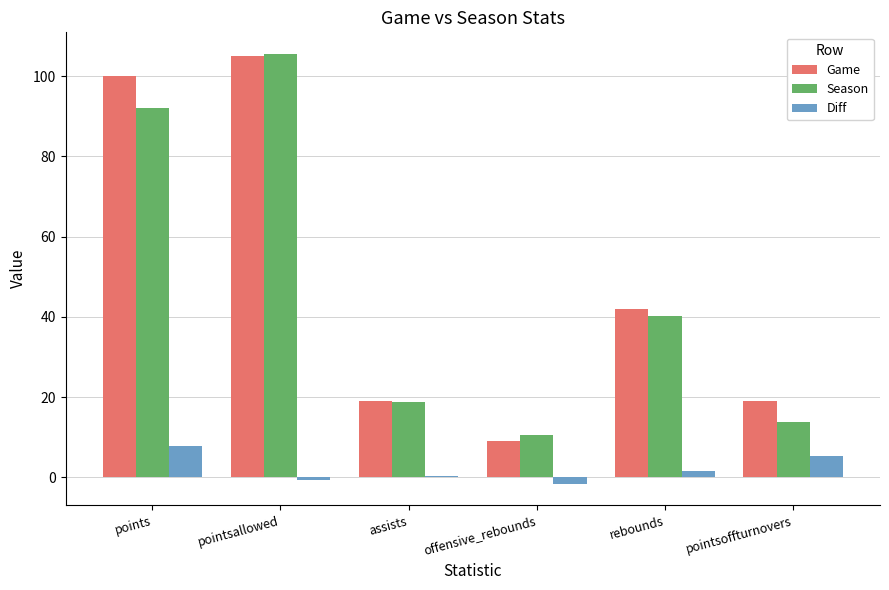

At which label does Season reach its peak?

pointsallowed